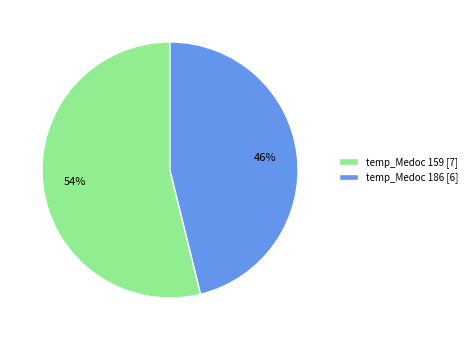

Is it true that temp_Medoc 186 [6] is 58% of the pie?

False